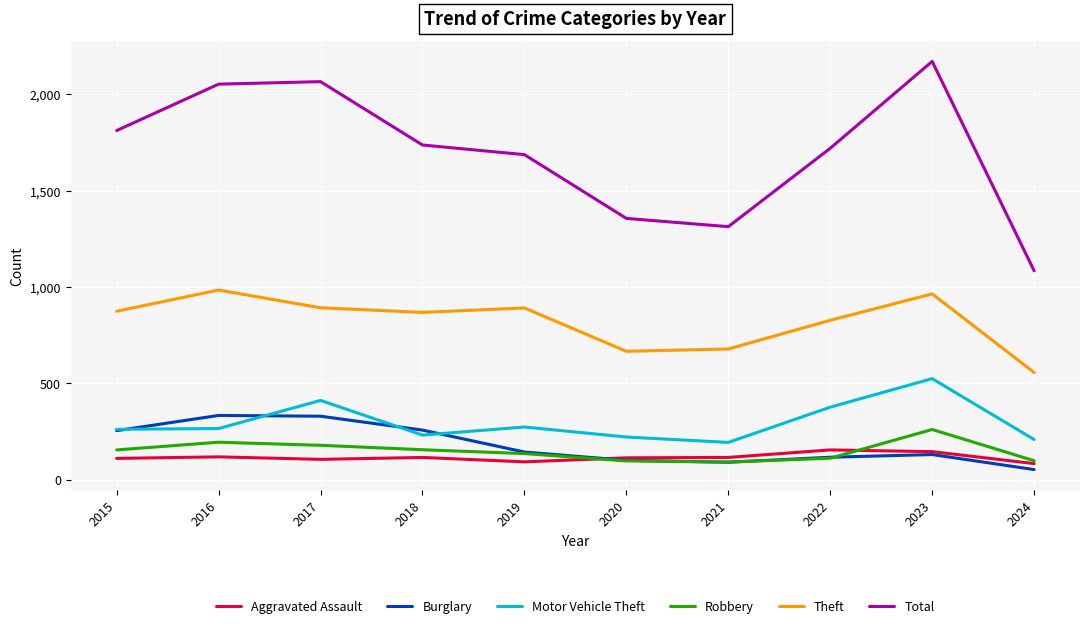

True or false: Motor Vehicle Theft and Total cross at least once.

False